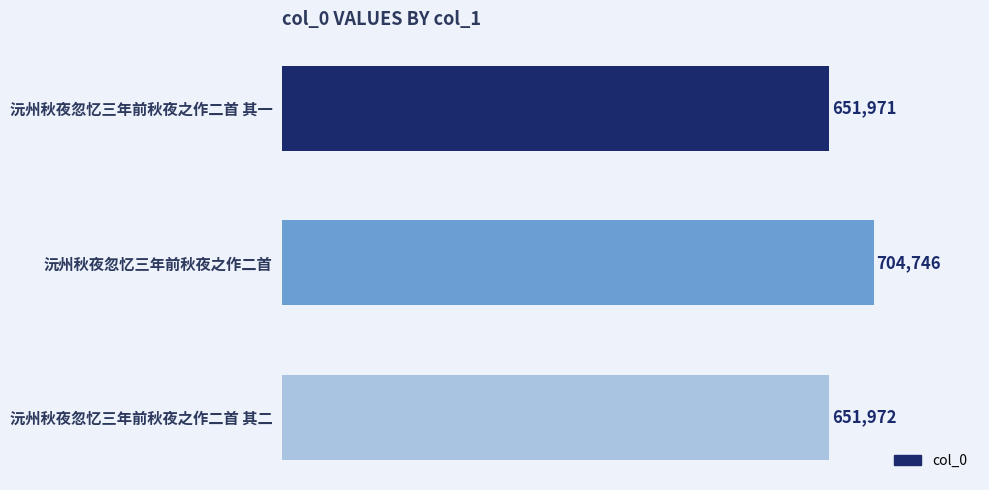

What is the smallest value displayed?

651971